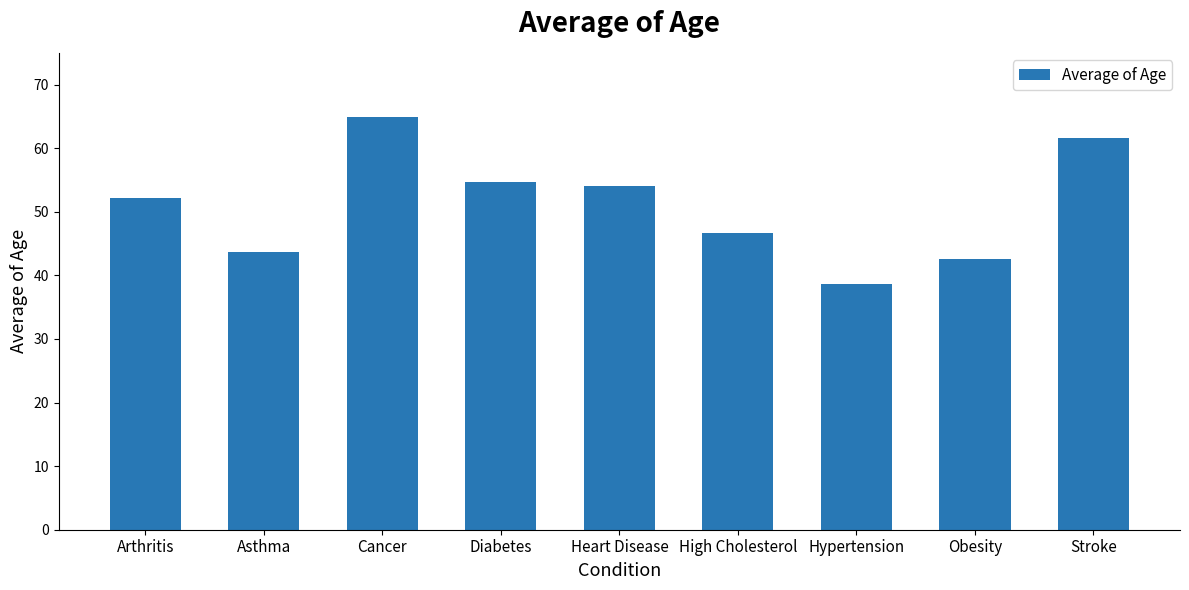

How many data points are less than 52?

4